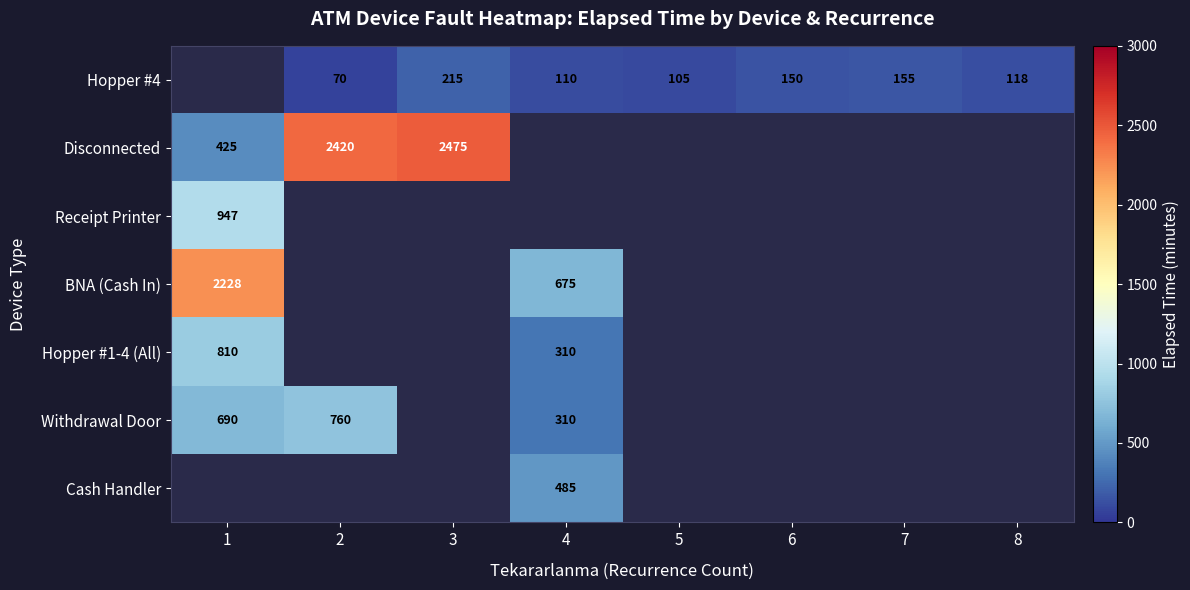

The value of Cash Handler at 4 is 485. True or false?

True